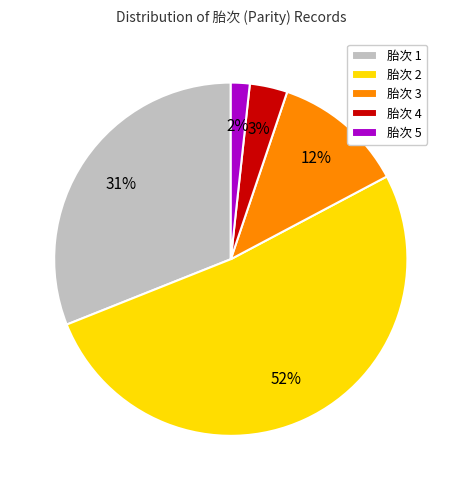

What is the ratio of the value at 胎次 3 to the value at 胎次 1?

0.4